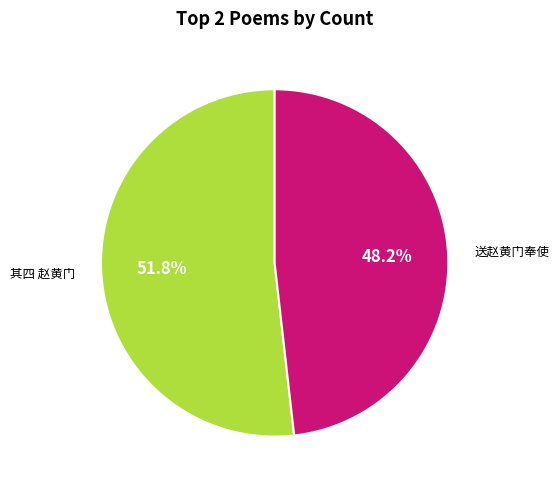

Which slice represents more than half of the pie?

其四 赵黄门